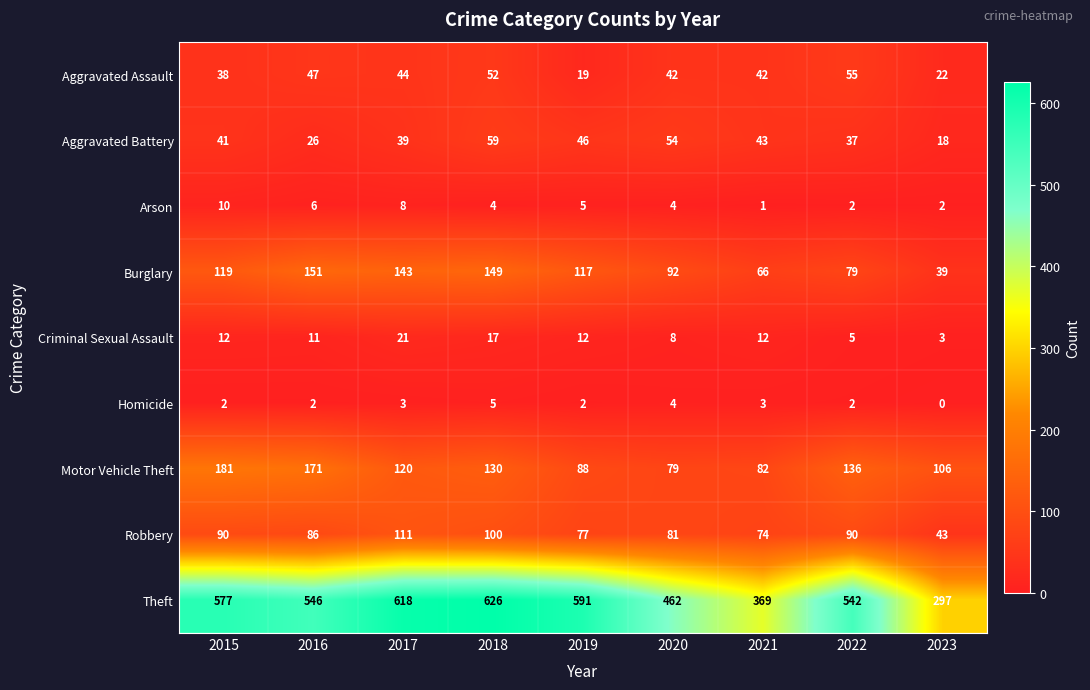

How many series are shown in this chart?

9